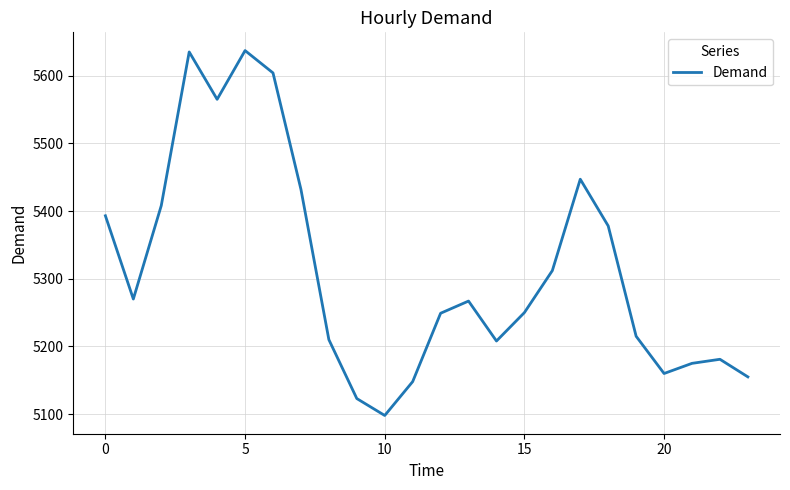

What is the maximum value shown in the chart?

5637